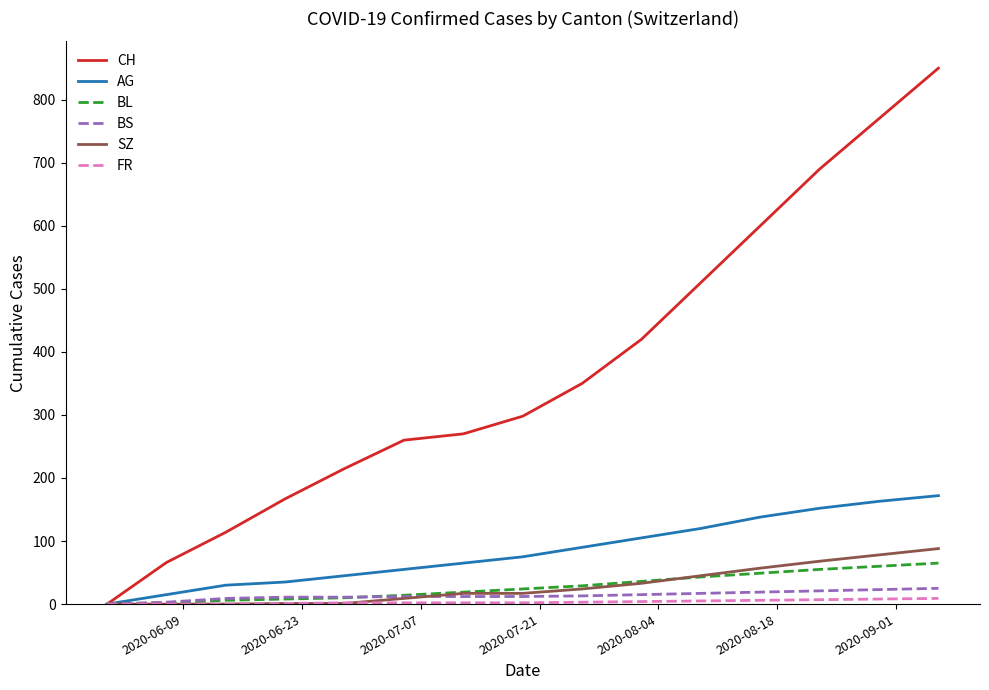

Which series has the largest total across all categories?

CH